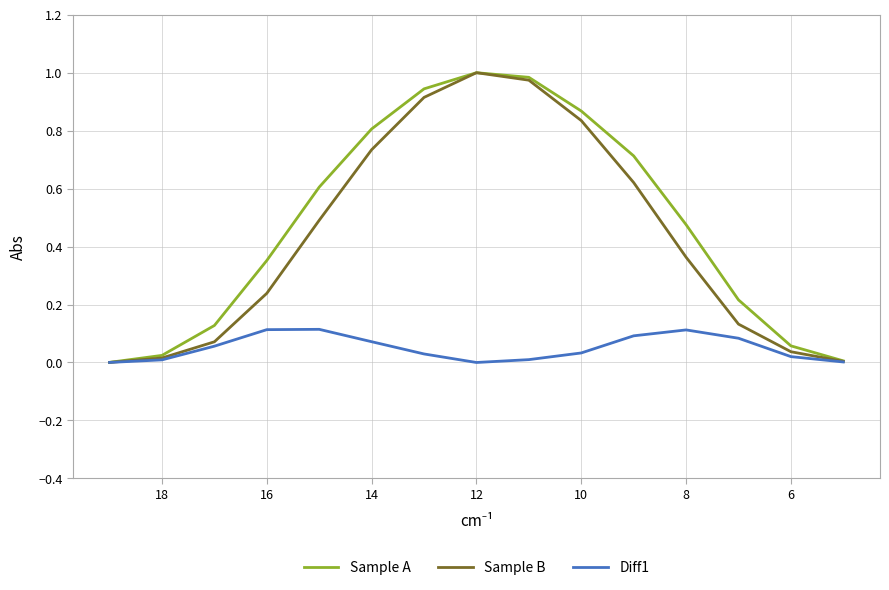

Does the chart display data point markers on the line(s)?

No